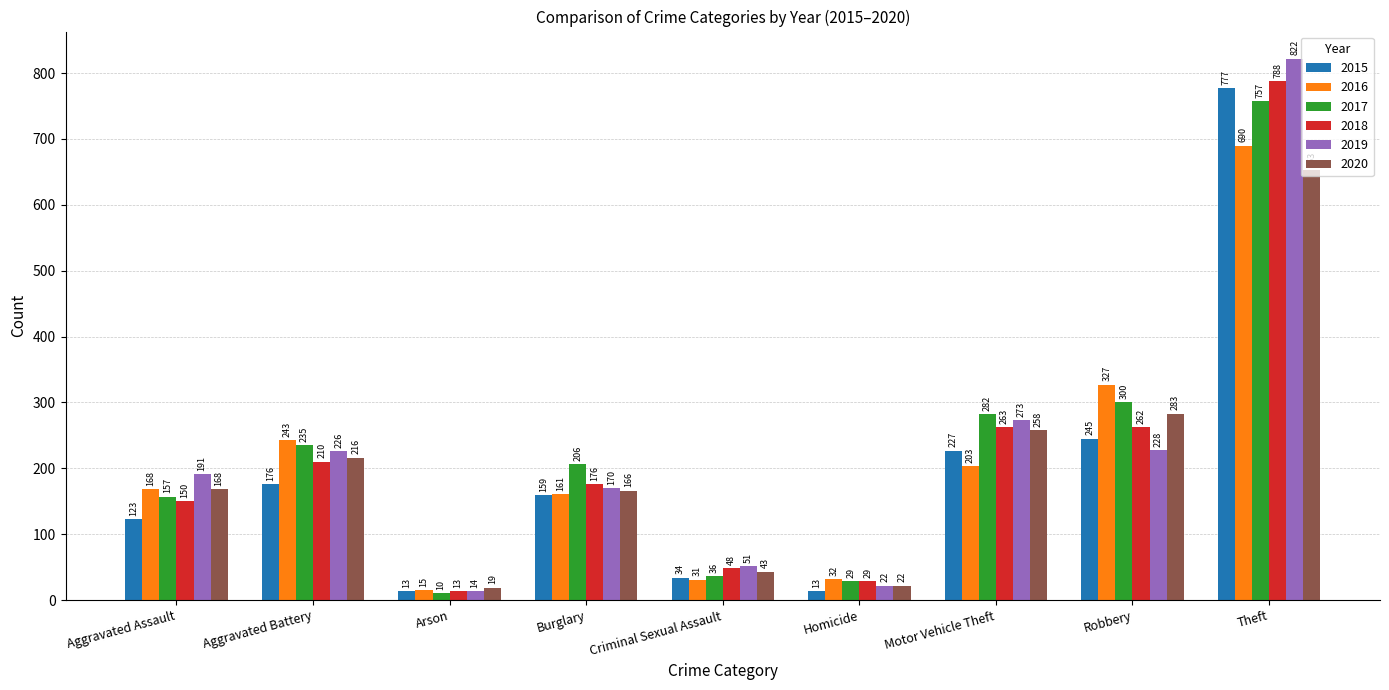

What is the approximate value of 2018 at Burglary?

176